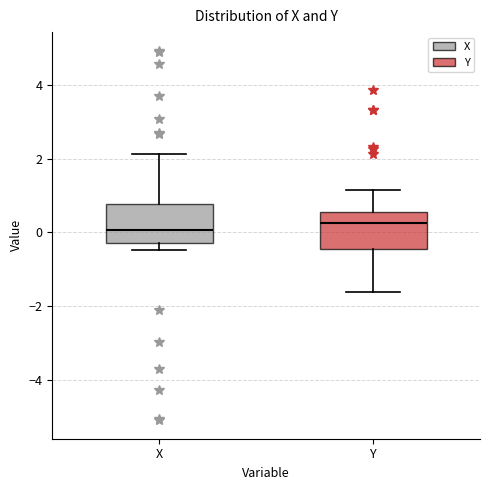

Reading left to right, read every box against the y-axis: the position of its median line, the range the box covers, and the ends of its whiskers. The values are not printed on the chart, so give them approximately, as read against the axis.

X: median 0.0, box -0.4 to 0.8, whiskers -0.4 (just below the box's lower edge) to 2.2
Y: median 0.2, box -0.4 to 0.6, whiskers -1.6 to 1.2